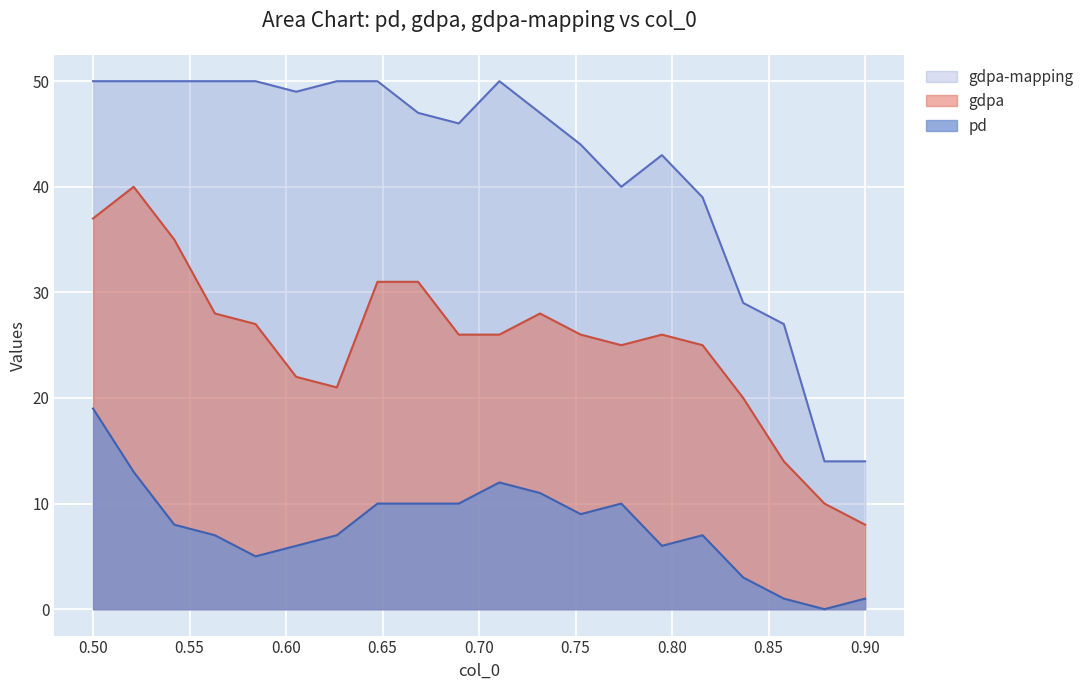

True or false: gdpa and pd cross at least once.

False